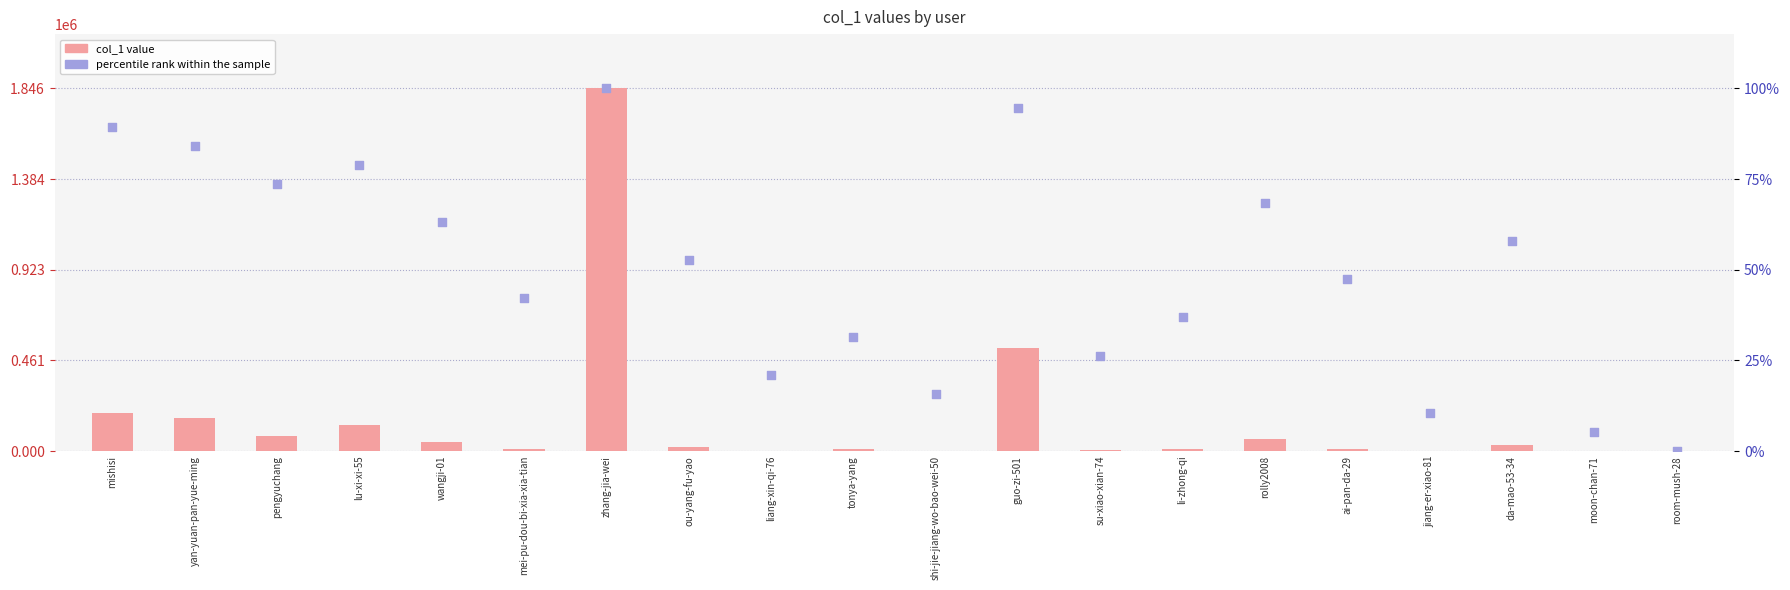

Which series has the largest total across all categories?

col_1